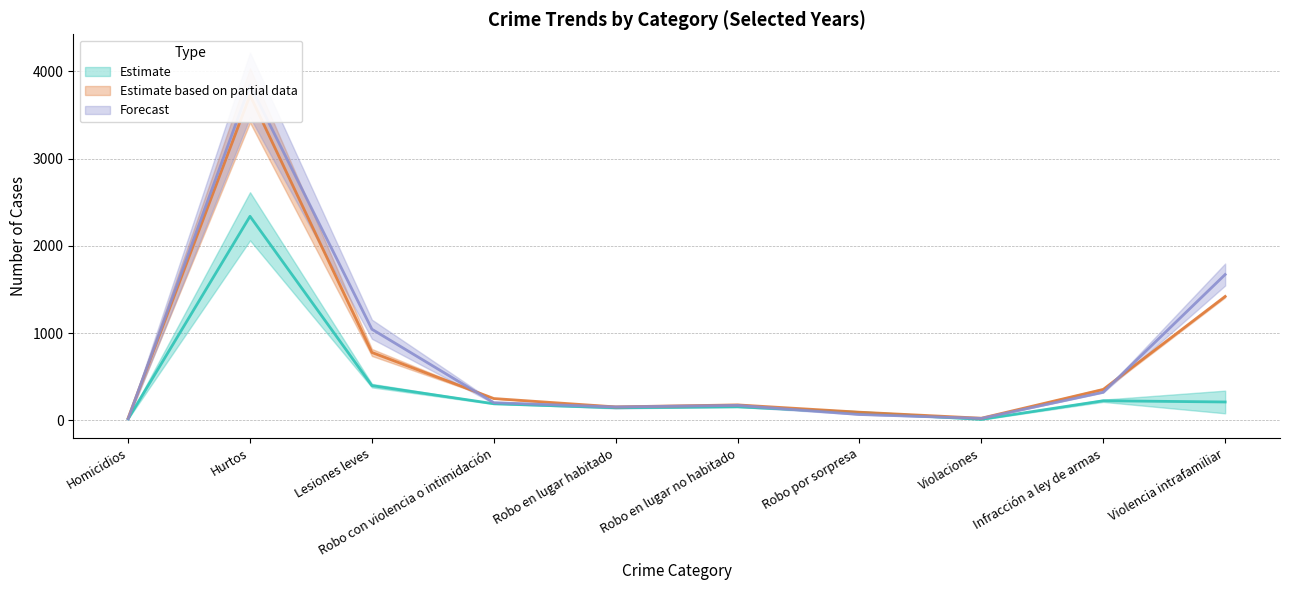

At which label is 2008 closest to 1874?

Violencia intrafamiliar